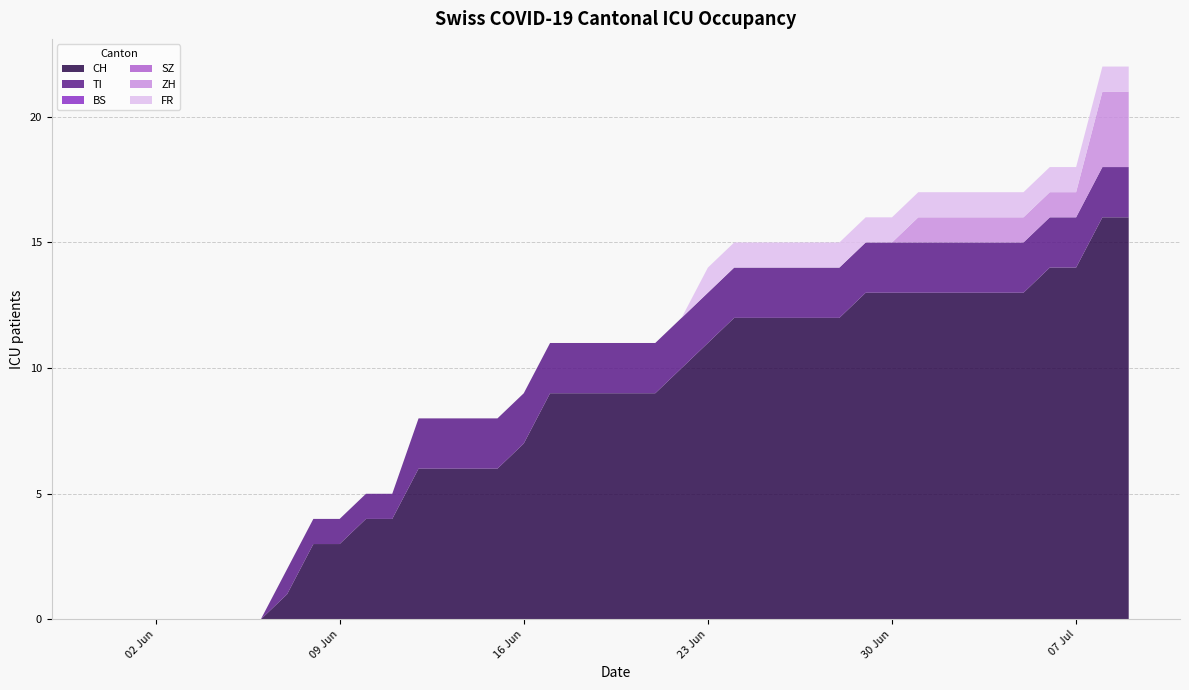

Reading left to right, transcribe all the data shown in this chart.

CH: 0	0	0	0	0	0	0	1	3	3	4	4	6	6	6	6	7	9	9	9	9	9	10	11	12	12	12	12	12	13	13	13	13	13	13	13	14	14	16	16
TI: 0	0	0	0	0	0	0	1	1	1	1	1	2	2	2	2	2	2	2	2	2	2	2	2	2	2	2	2	2	2	2	2	2	2	2	2	2	2	2	2
BS: 0	0	0	0	0	0	0	0	0	0	0	0	0	0	0	0	0	0	0	0	0	0	0	0	0	0	0	0	0	0	0	0	0	0	0	0	0	0	0	0
SZ: 0	0	0	0	0	0	0	0	0	0	0	0	0	0	0	0	0	0	0	0	0	0	0	0	0	0	0	0	0	0	0	0	0	0	0	0	0	0	0	0
ZH: 0	0	0	0	0	0	0	0	0	0	0	0	0	0	0	0	0	0	0	0	0	0	0	0	0	0	0	0	0	0	0	1	1	1	1	1	1	1	3	3
FR: 0	0	0	0	0	0	0	0	0	0	0	0	0	0	0	0	0	0	0	0	0	0	0	1	1	1	1	1	1	1	1	1	1	1	1	1	1	1	1	1